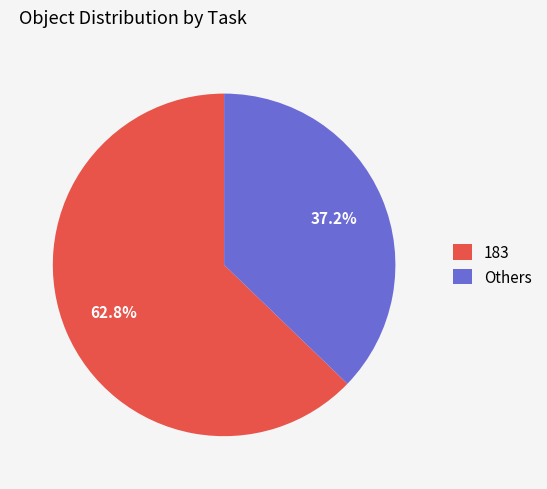

Rank the categories by value from lowest to highest.

Others, 183